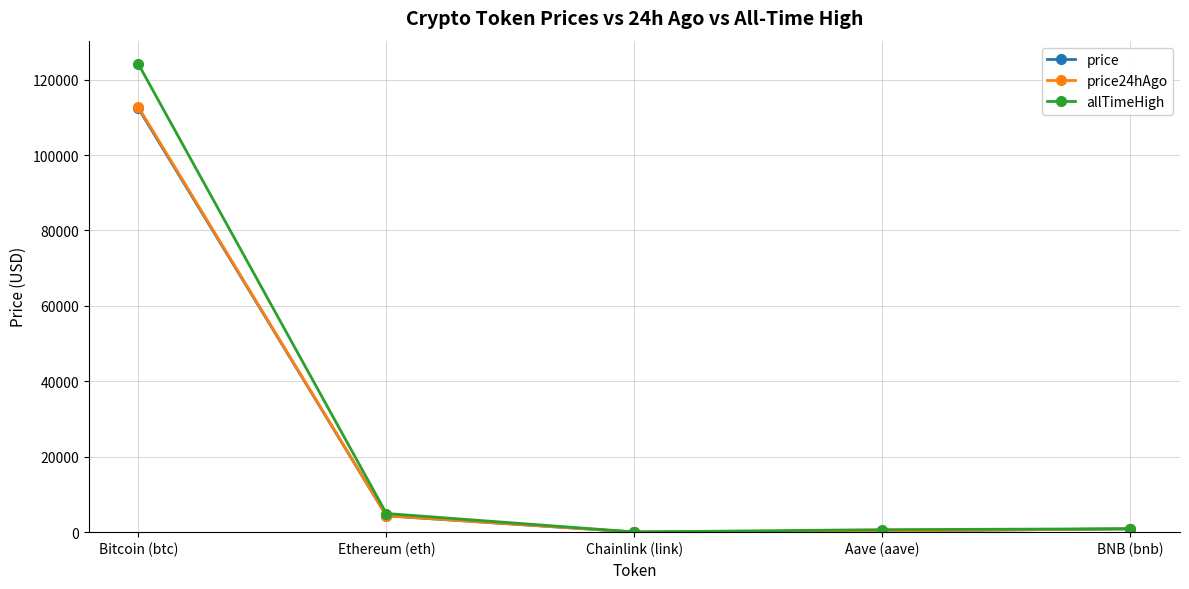

In price24hAgo, how many points are lower than both neighbors (excluding endpoints)?

1